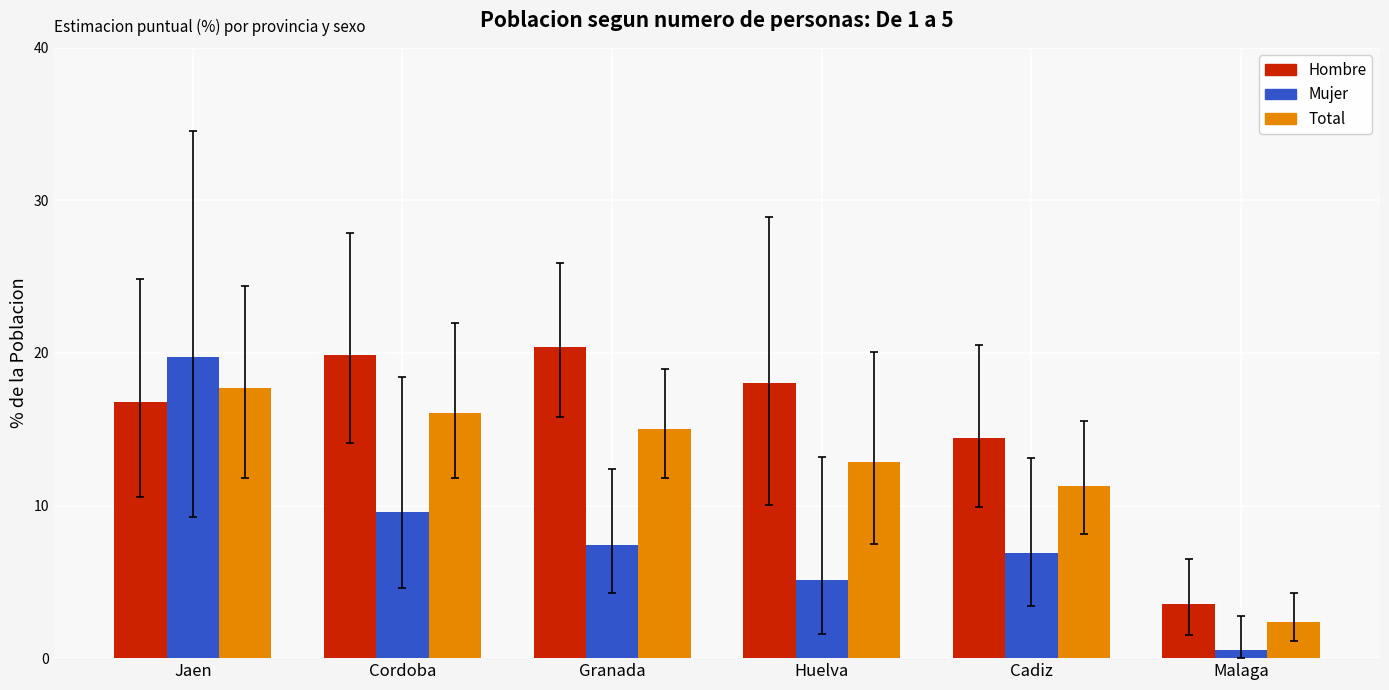

Rank the series at Huelva from lowest to highest value.

Mujer, Total, Hombre